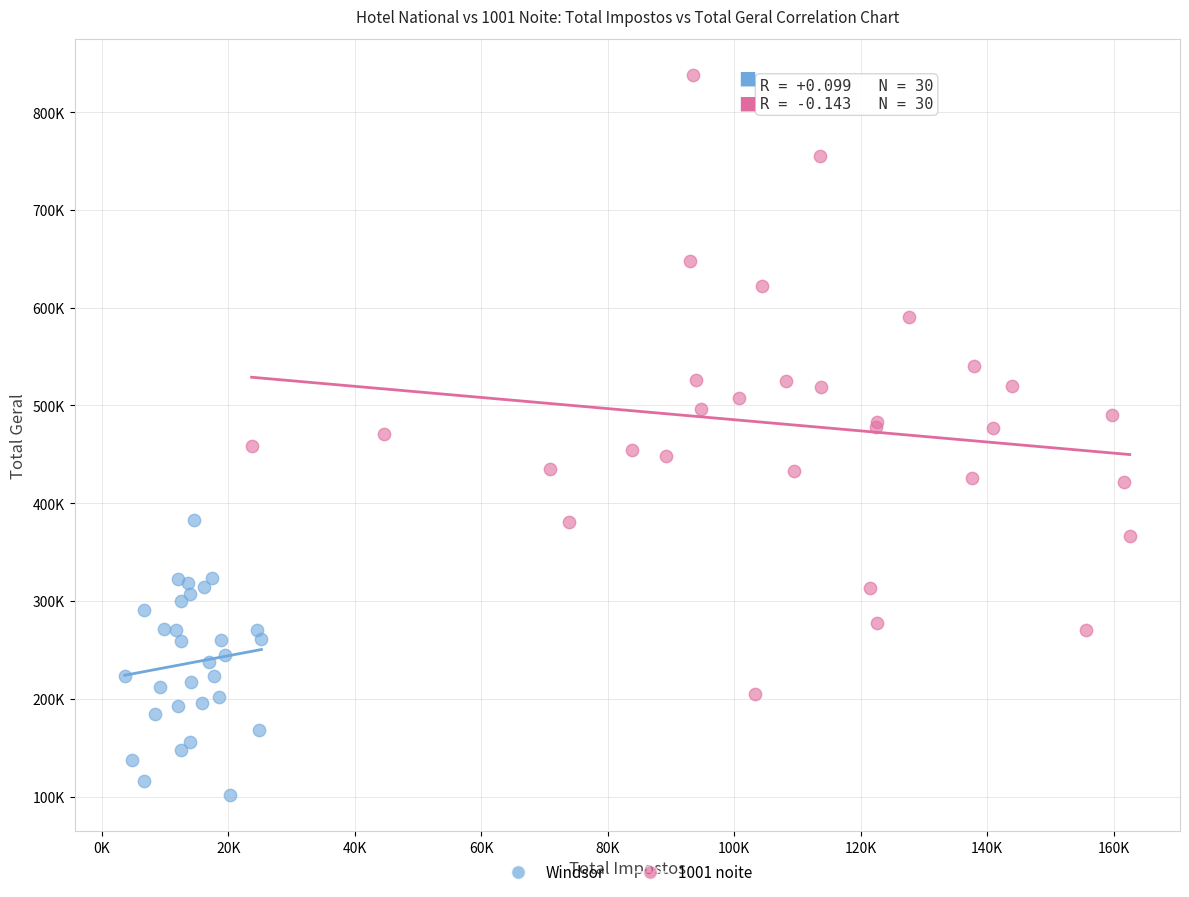

Which series reaches the maximum Y coordinate?

1001 noite